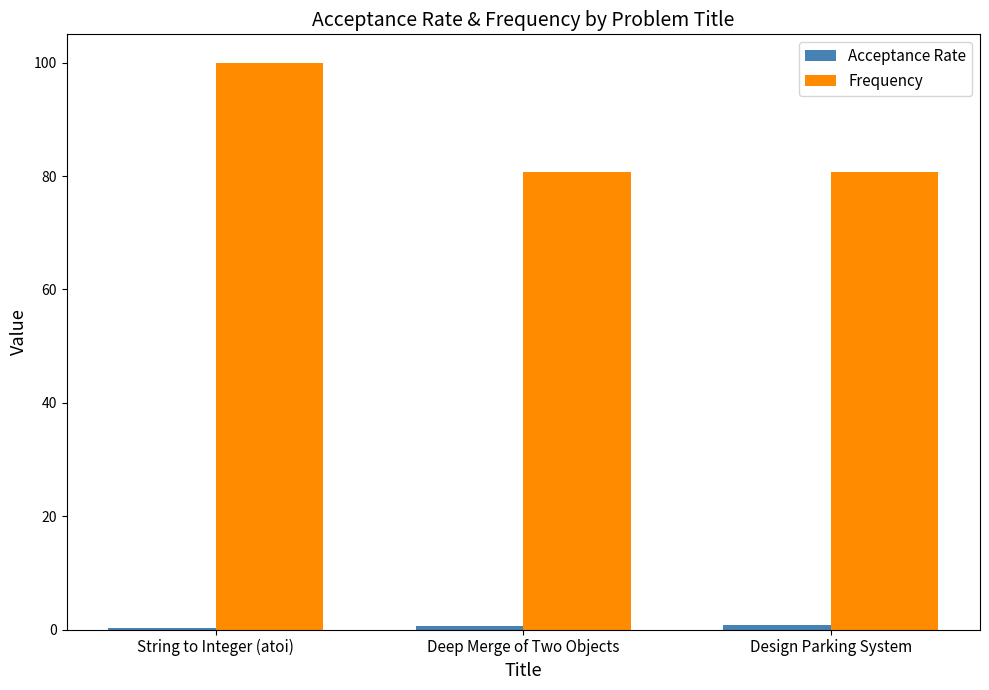

At which category is the sum across all series the highest?

String to Integer (atoi)